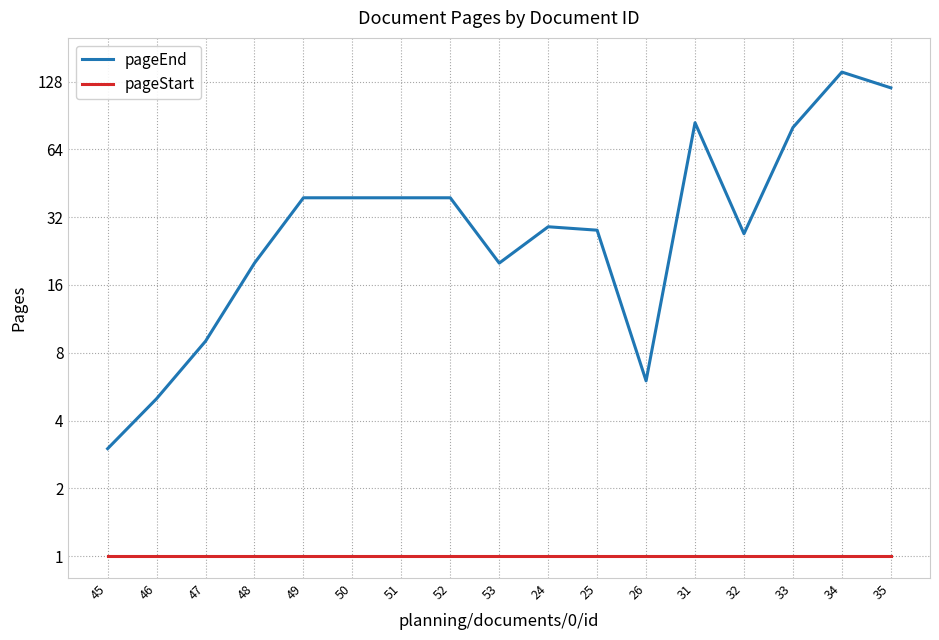

Between 53 and 26, which series saw the biggest shift?

pageEnd